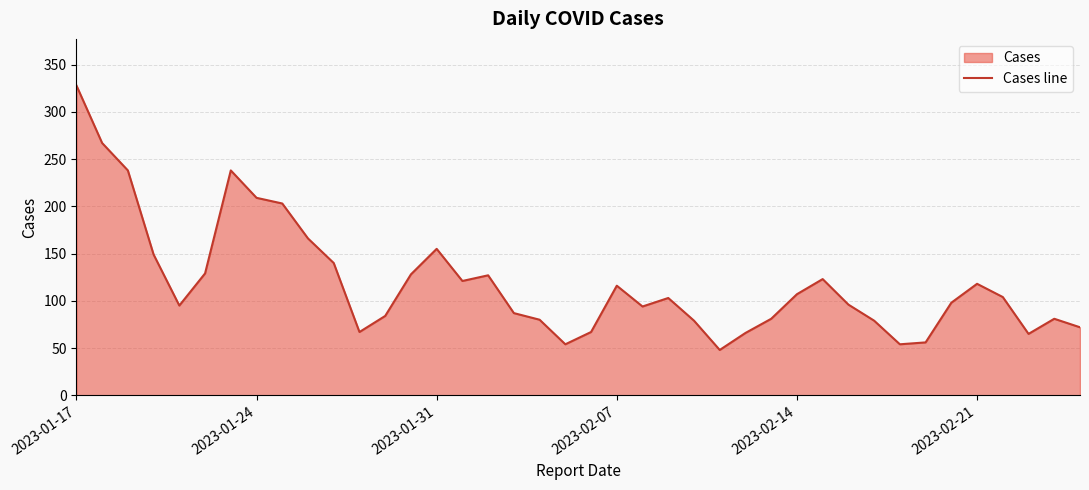

What is the average value?

119